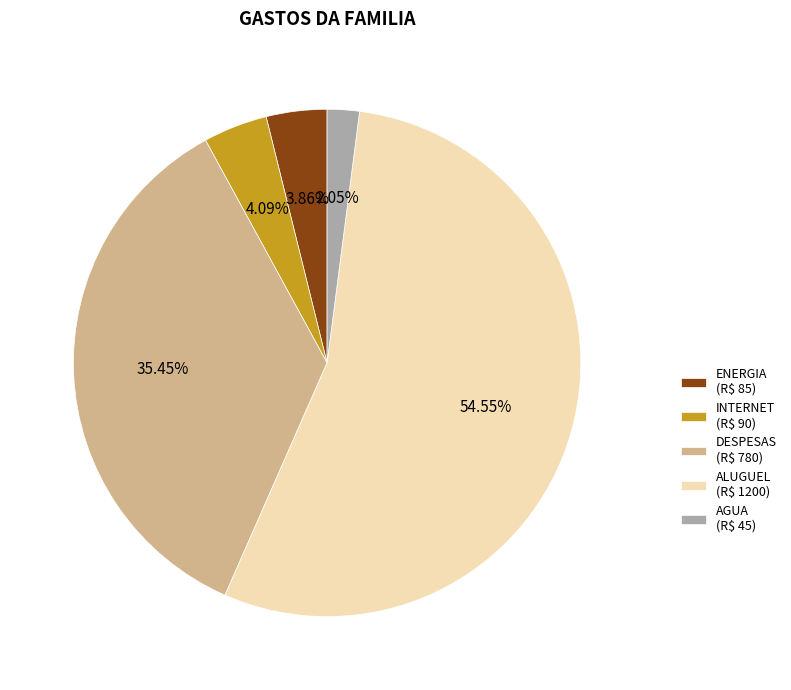

What is the smallest slice in the pie chart?

AGUA